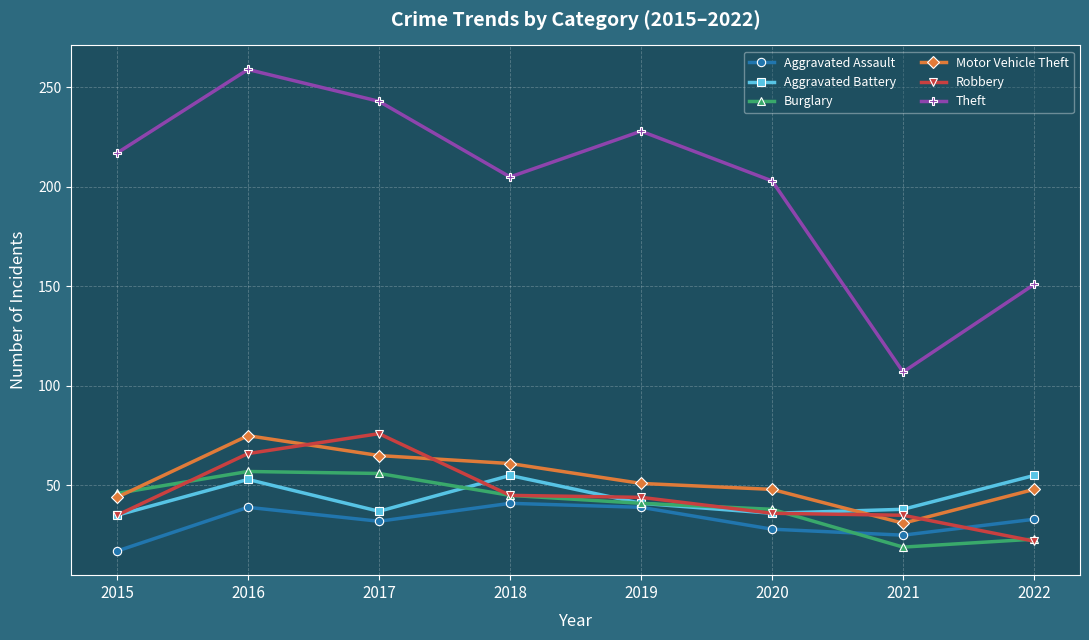

How many data points in Aggravated Assault are less than 33?

4